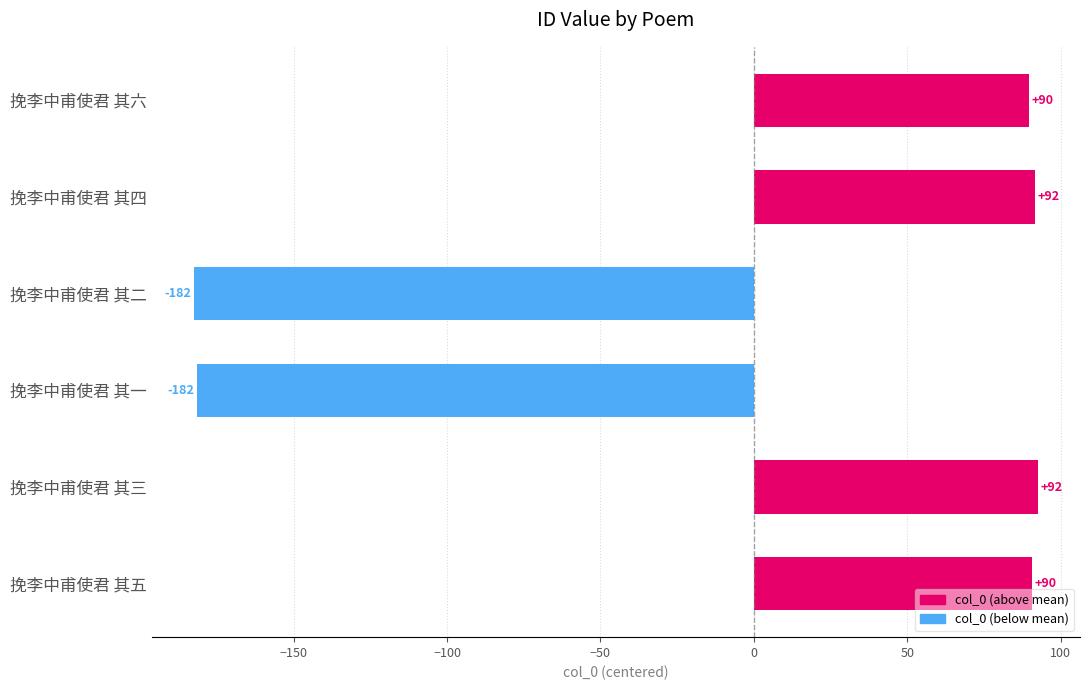

How many bars are there in total?

6